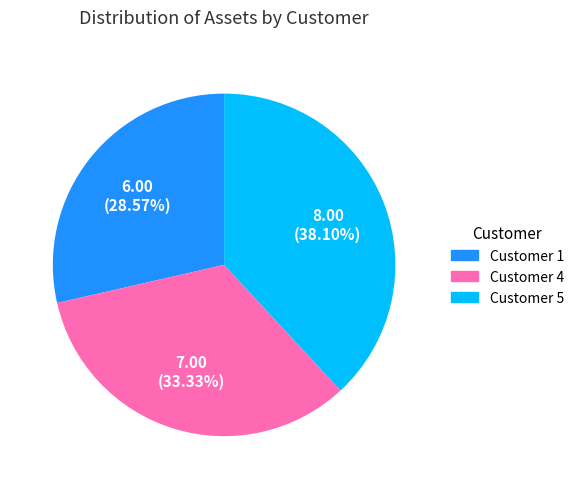

Count the number of slices in the pie.

3